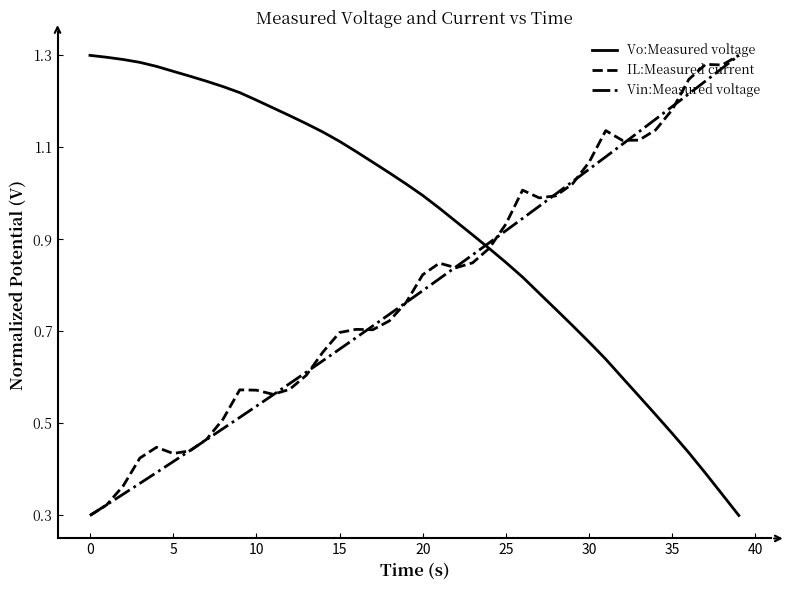

After their last crossing, which series has the higher values: Vin:Measured voltage or Vo:Measured voltage?

Vin:Measured voltage